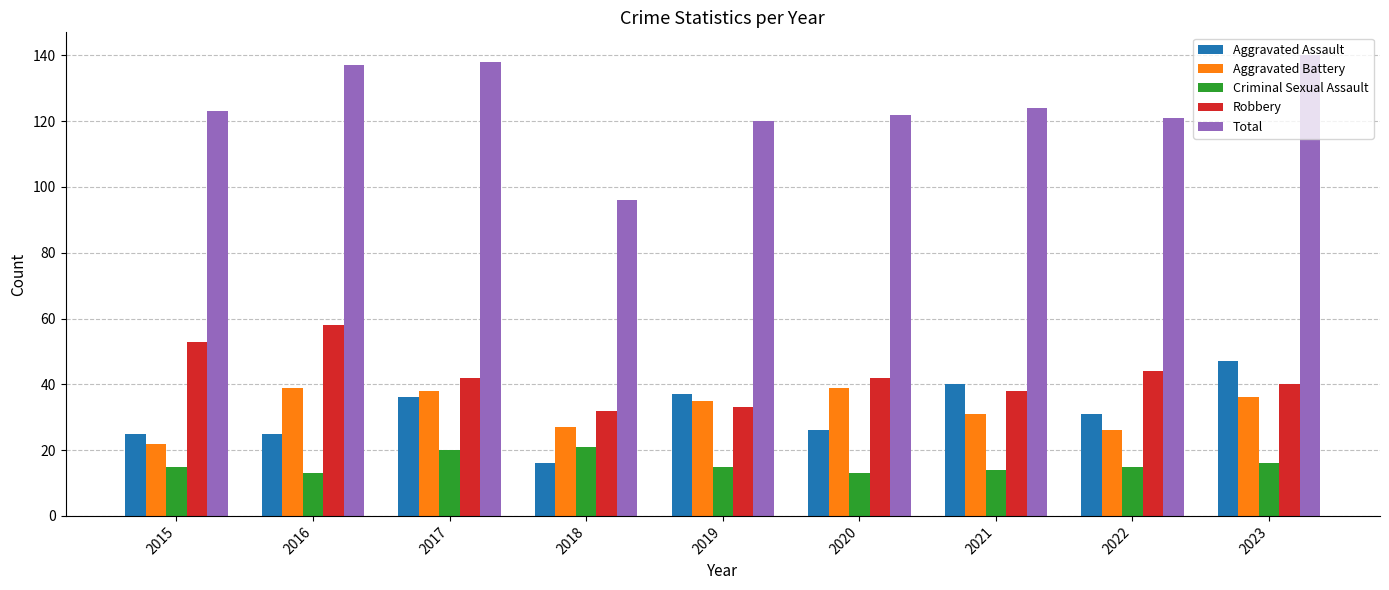

At how many categories does at least one series exceed 62?

9